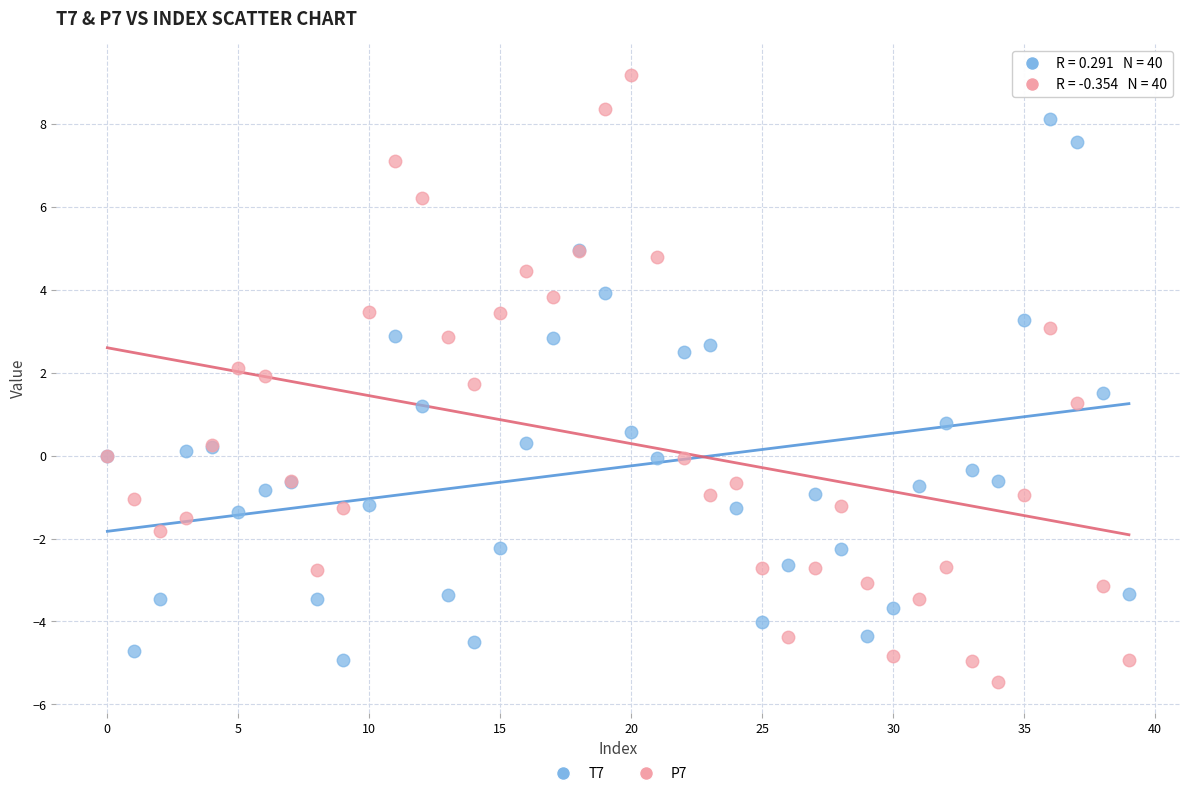

Which series has the widest spread of Y values?

P7